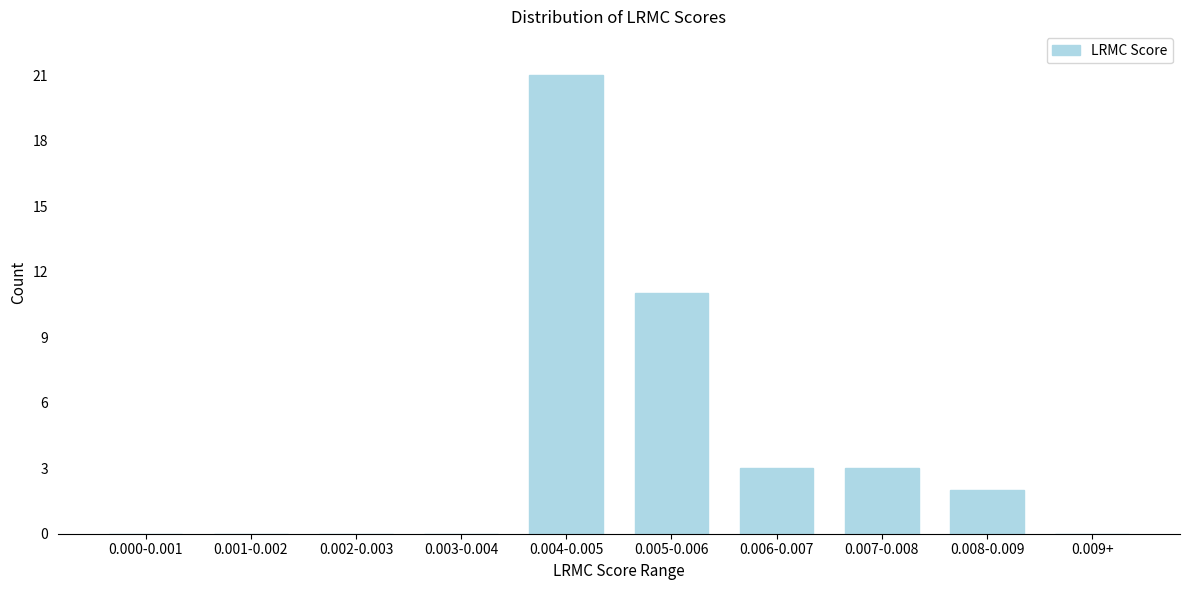

Reading right to left, what are all the values shown in this chart?

0.009+=0	0.008-0.009=2	0.007-0.008=3	0.006-0.007=3	0.005-0.006=11	0.004-0.005=21	0.003-0.004=0	0.002-0.003=0	0.001-0.002=0	0.000-0.001=0